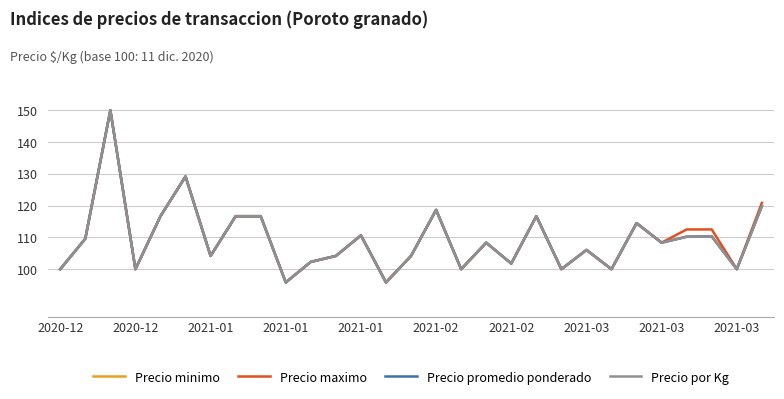

Reading left to right, what are all the values shown in this chart?

Precio minimo: 100.0	109.6	150.0	100.0	116.7	129.2	104.2	116.7	116.7	95.8	102.3	104.2	110.6	95.8	104.2	118.6	100.0	108.3	101.8	116.7	100.0	106.0	100.0	114.5	108.3	110.2	110.3	100.0	119.8
Precio maximo: 100.0	109.6	150.0	100.0	116.7	129.2	104.2	116.7	116.7	95.8	102.3	104.2	110.6	95.8	104.2	118.6	100.0	108.3	101.8	116.7	100.0	106.0	100.0	114.5	108.3	112.5	112.5	100.0	120.8
Precio promedio ponderado: 100.0	109.6	150.0	100.0	116.7	129.2	104.2	116.7	116.7	95.8	102.3	104.2	110.6	95.8	104.2	118.6	100.0	108.3	101.8	116.7	100.0	106.0	100.0	114.5	108.3	110.2	110.3	100.0	119.8
Precio por Kg: 100.0	109.6	150.0	100.0	116.7	129.2	104.2	116.7	116.7	95.8	102.3	104.2	110.6	95.8	104.2	118.6	100.0	108.3	101.8	116.7	100.0	106.0	100.0	114.5	108.3	110.2	110.3	100.0	119.8